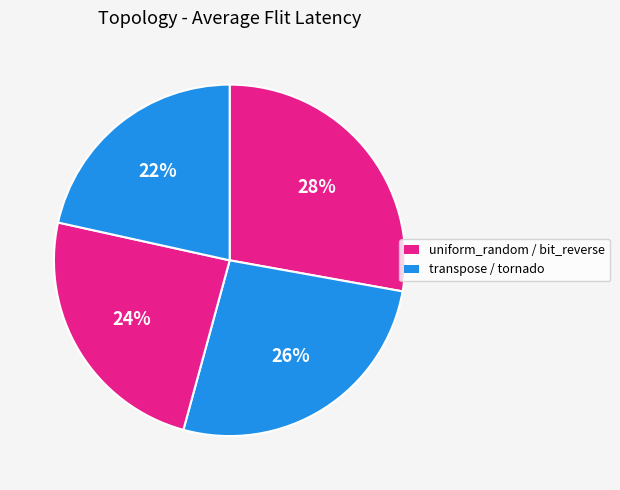

How many slices are in this pie chart?

4